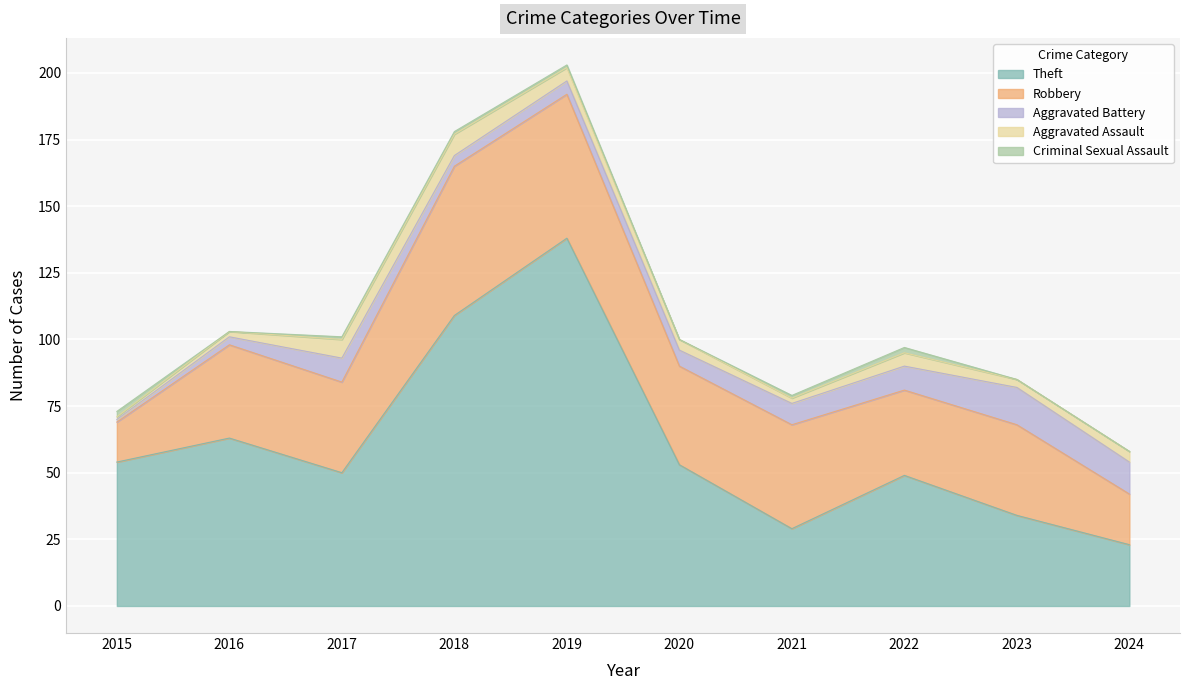

What is the minimum value for Aggravated Assault?

1